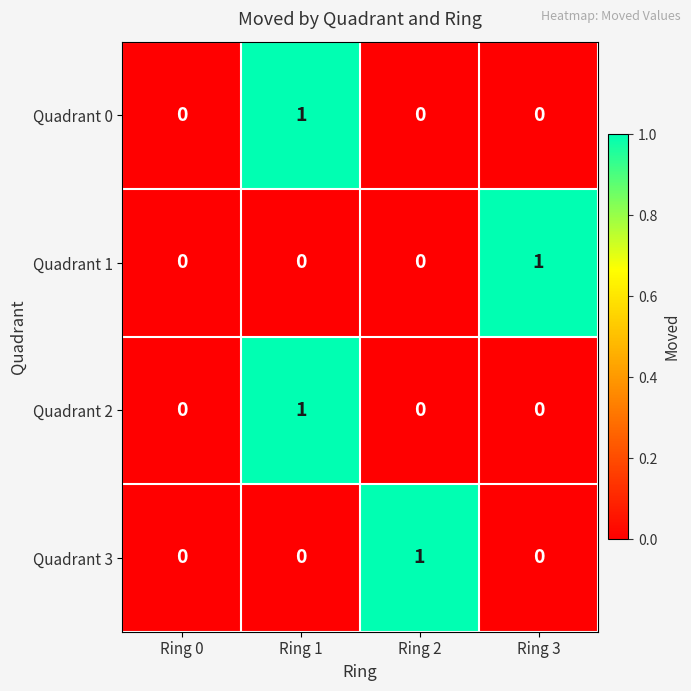

The Quadrant 2 series shows 1 at Ring 1. True or false?

True